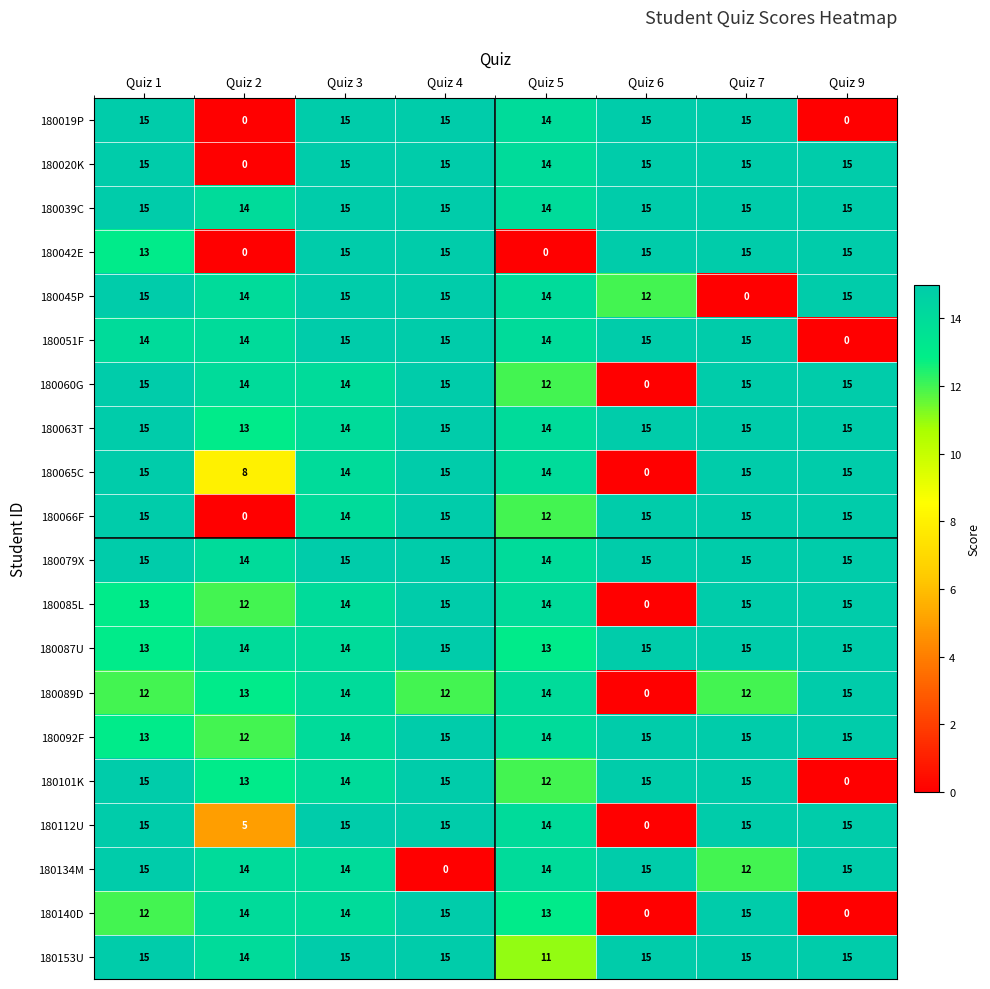

What is the greatest value displayed?

15